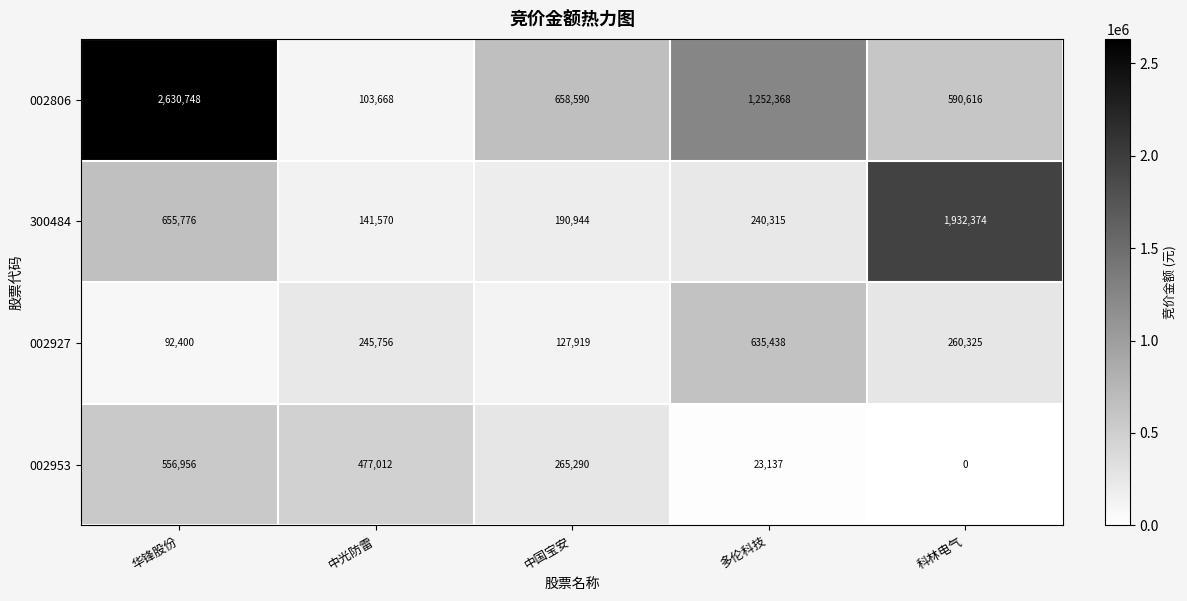

True or false: 300484 has a value of 240315 at 多伦科技.

True